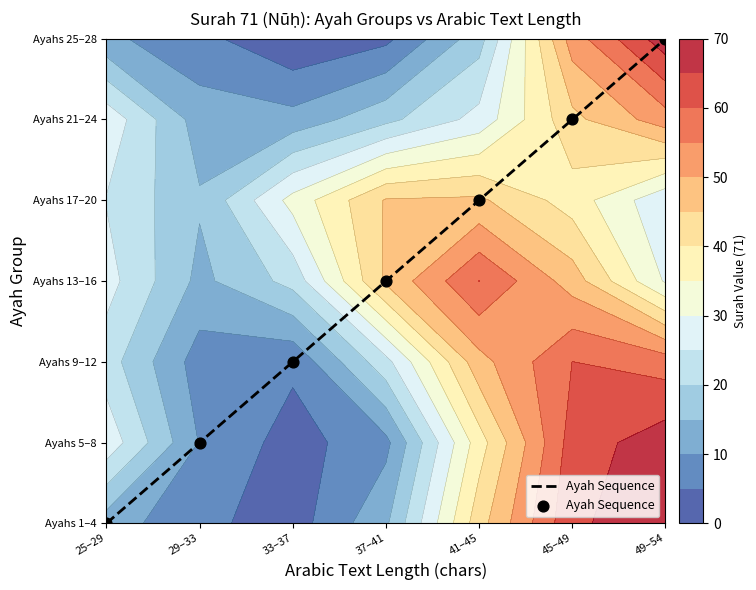

Between 49–54 and 37–41, which is larger?

49–54